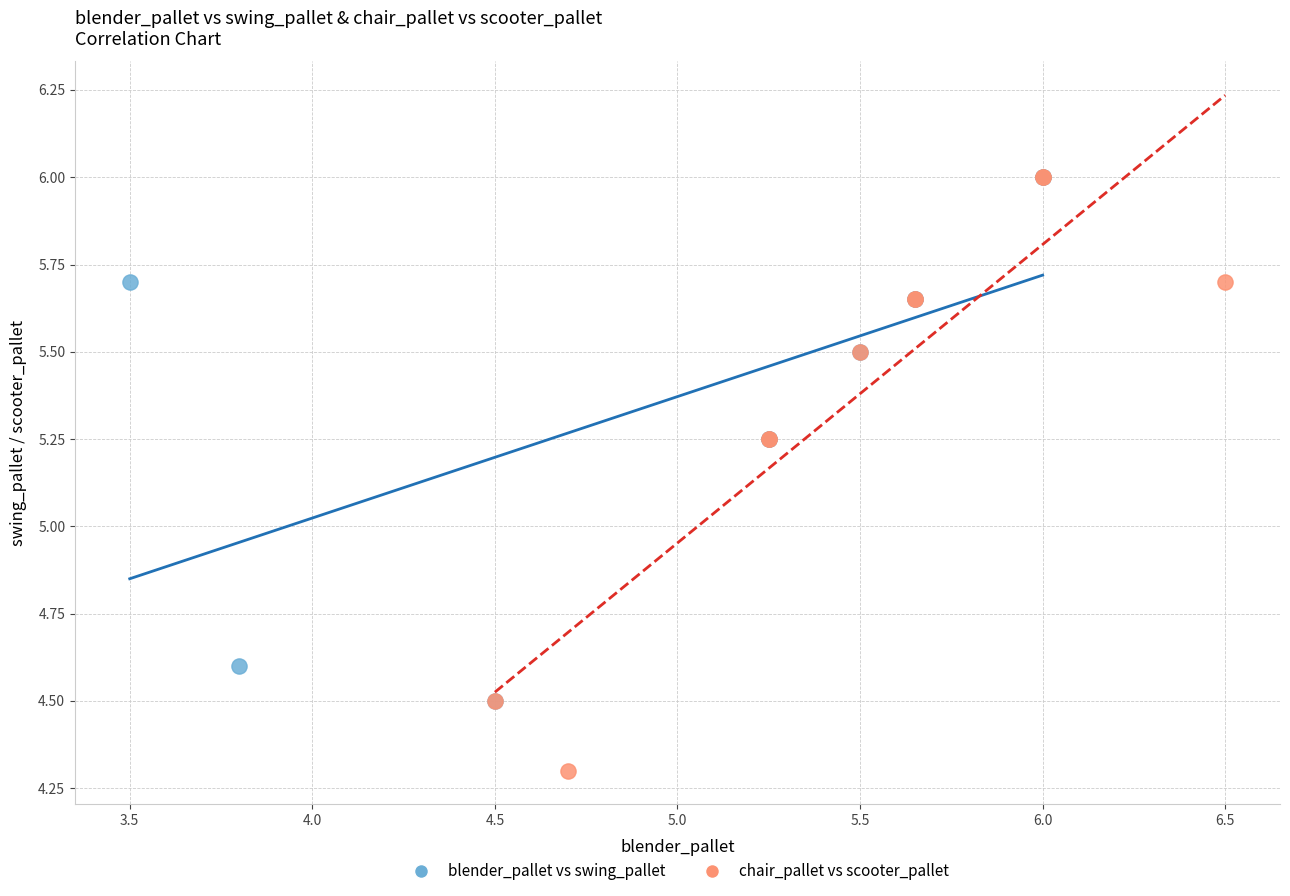

Which series contains the lowest Y value?

chair_pallet vs scooter_pallet